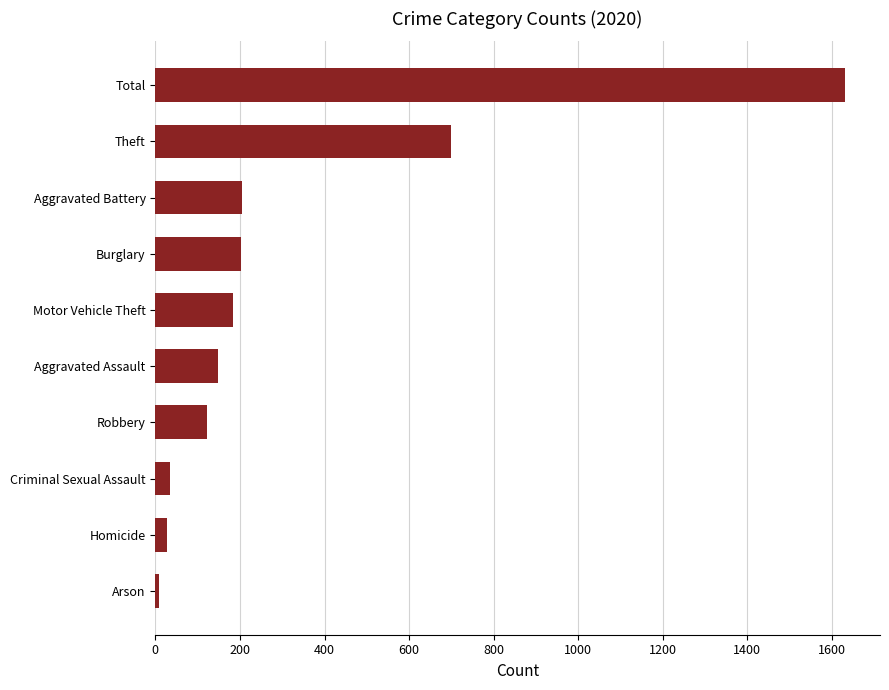

What is the greatest value displayed?

1632